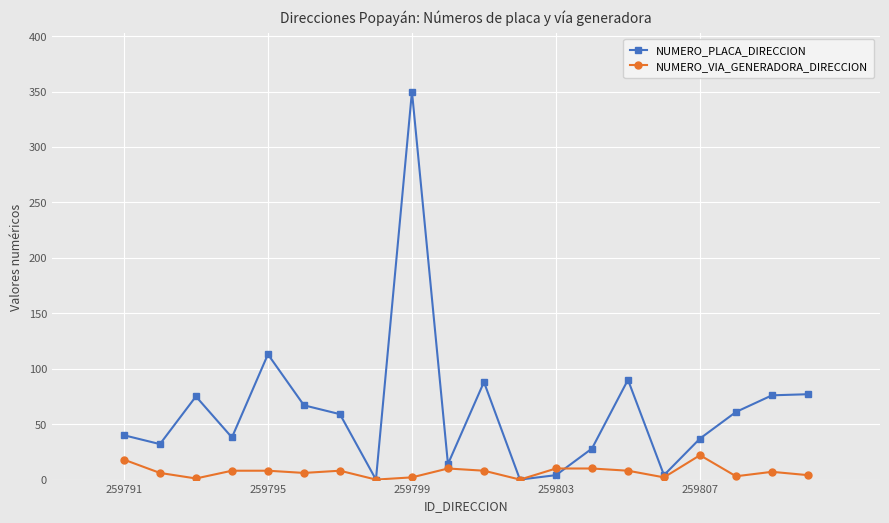

What is the maximum value shown in the chart?

350